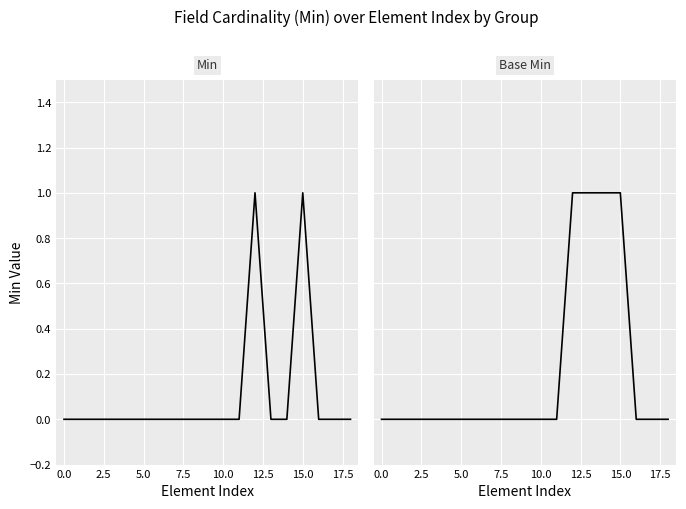

How many values in Min are above zero?

2